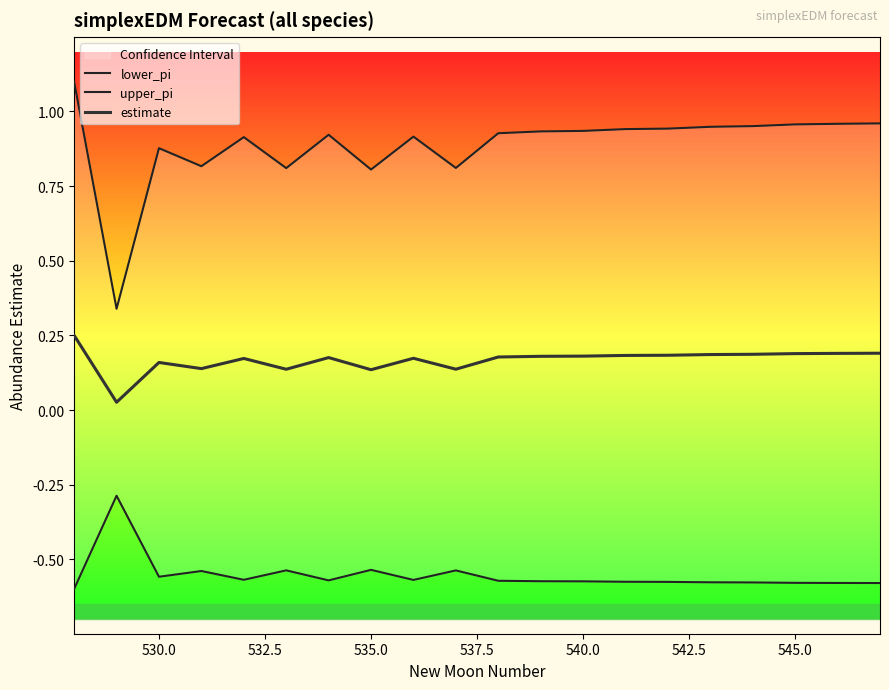

True or false: estimate and upper_pi intersect in this chart.

False